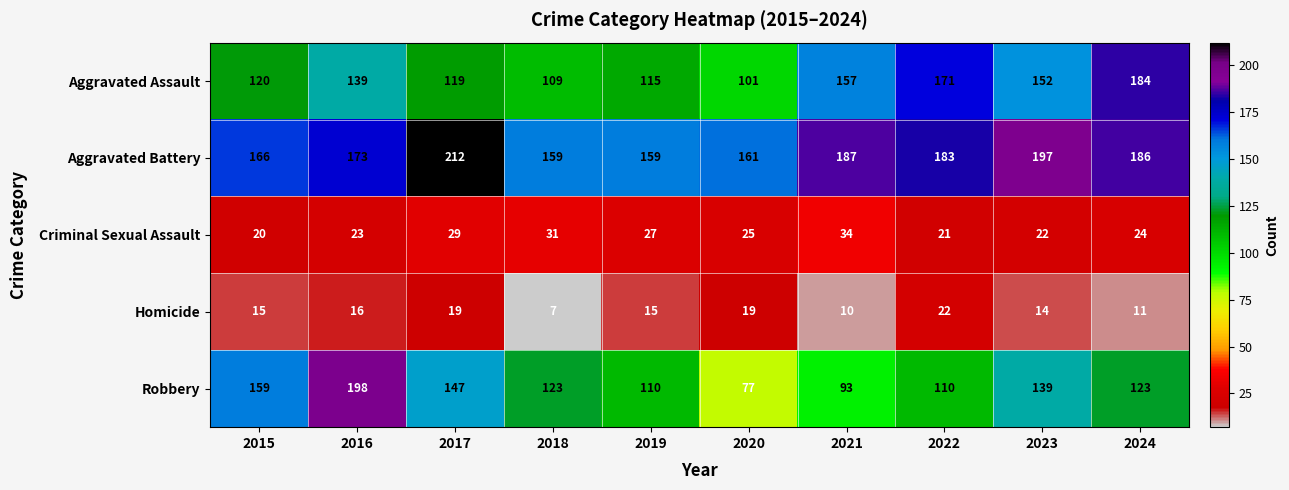

Which series changed the most between 2015 and 2021?

Robbery